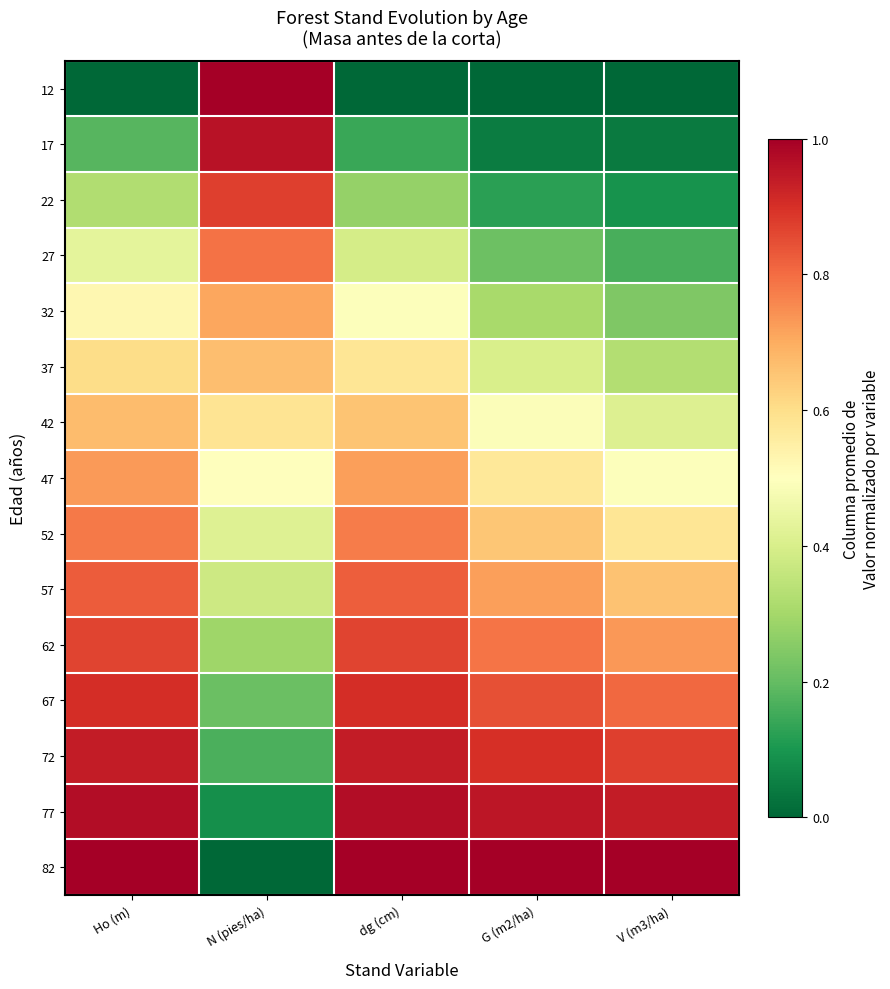

At which category is the sum across all series the highest?

Ho (m)